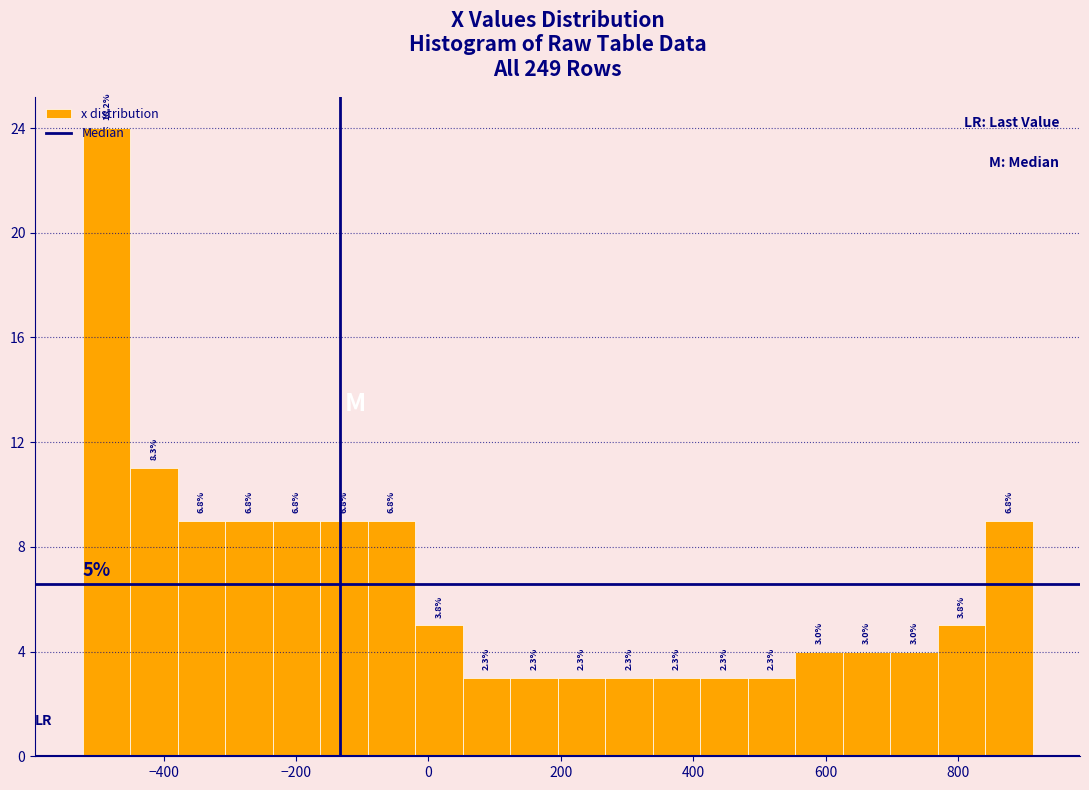

Read against the x-axis, roughly where is the centre of the tallest bar?

-480